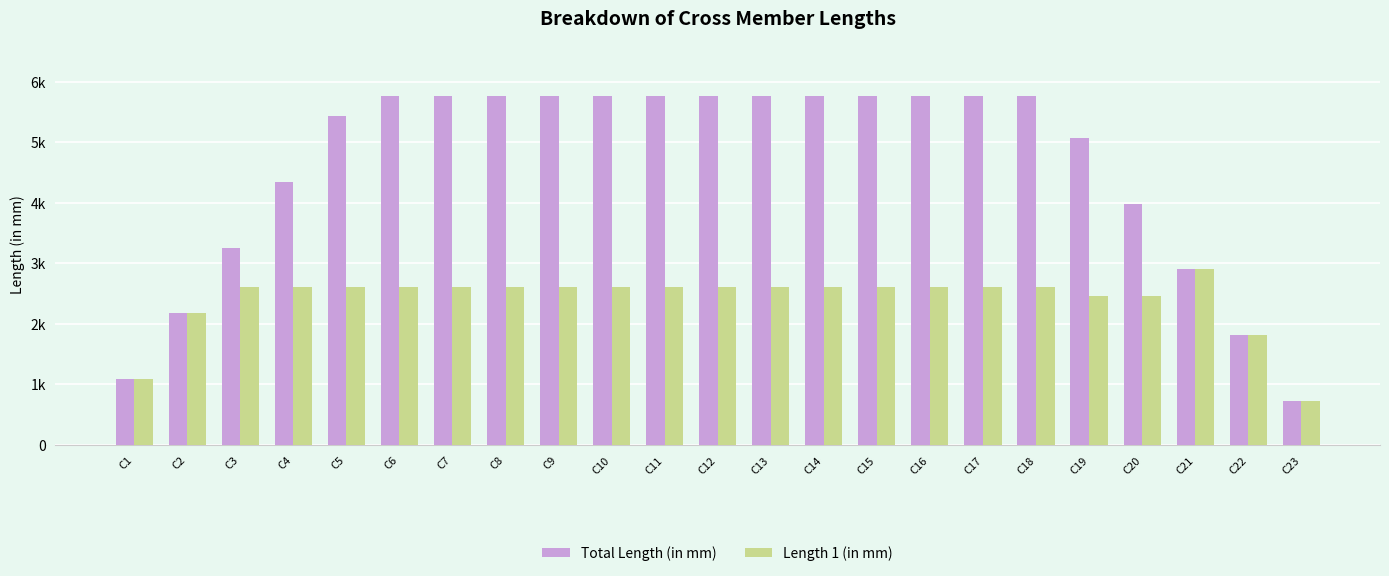

Reading right to left, extract all data points from this chart.

Total Length (in mm): C23=723.9	C22=1810.5	C21=2897.1	C20=3983.7	C19=5070.3	C18=5759.1	C17=5759.1	C16=5759.1	C15=5759.1	C14=5759.1	C13=5759.1	C12=5759.1	C11=5759.1	C10=5759.1	C9=5759.1	C8=5759.1	C7=5759.1	C6=5759.1	C5=5433.0	C4=4346.4	C3=3259.8	C2=2173.2	C1=1086.6
Length 1 (in mm): C23=723.9	C22=1810.5	C21=2897.1	C20=2462.4	C19=2462.4	C18=2607.9	C17=2607.9	C16=2607.9	C15=2607.9	C14=2607.9	C13=2607.9	C12=2607.9	C11=2607.9	C10=2607.9	C9=2607.9	C8=2607.9	C7=2607.9	C6=2607.9	C5=2607.9	C4=2607.9	C3=2607.9	C2=2173.2	C1=1086.6